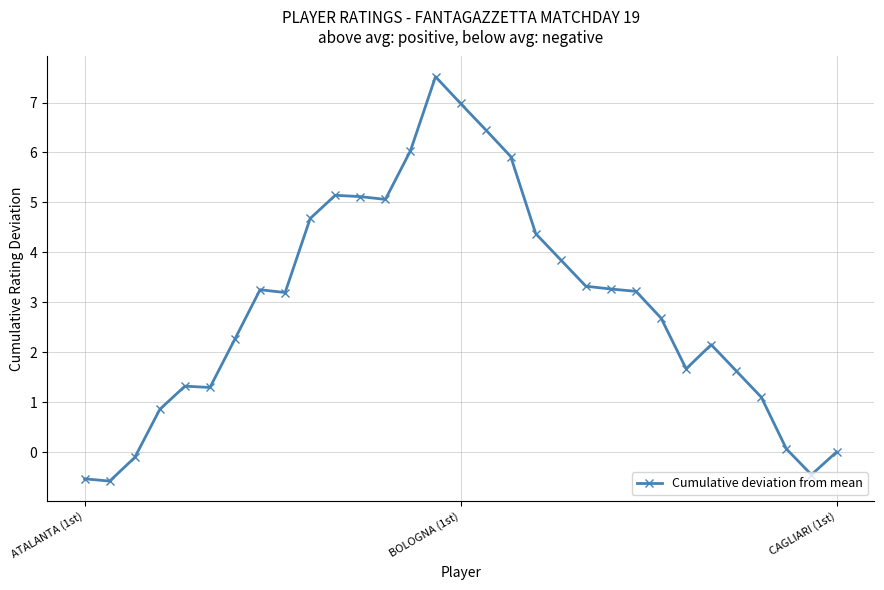

What is the difference between the second highest and second lowest values?

7.5